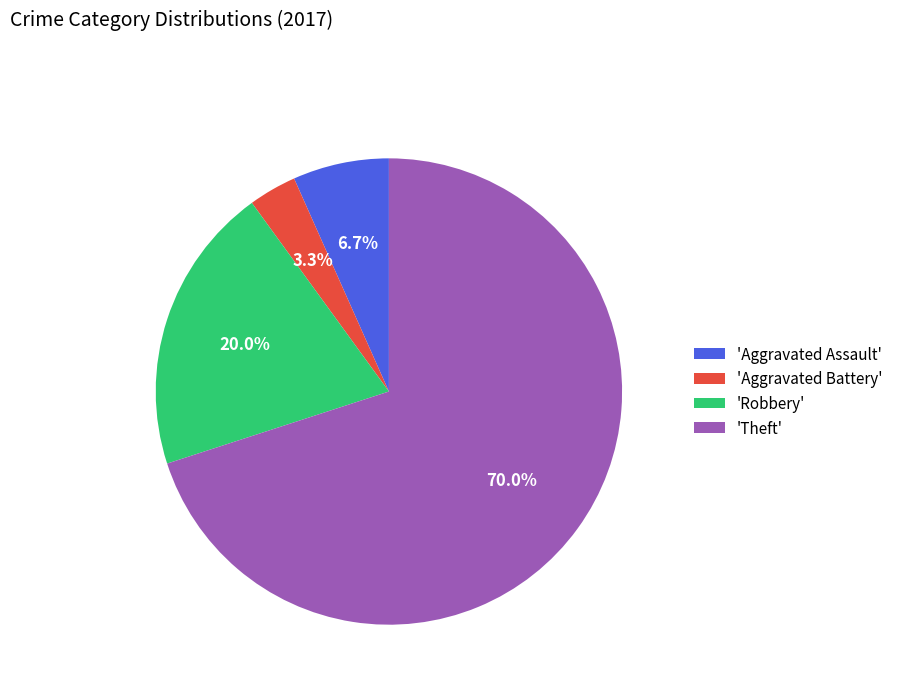

Is there a majority slice in this chart?

Yes